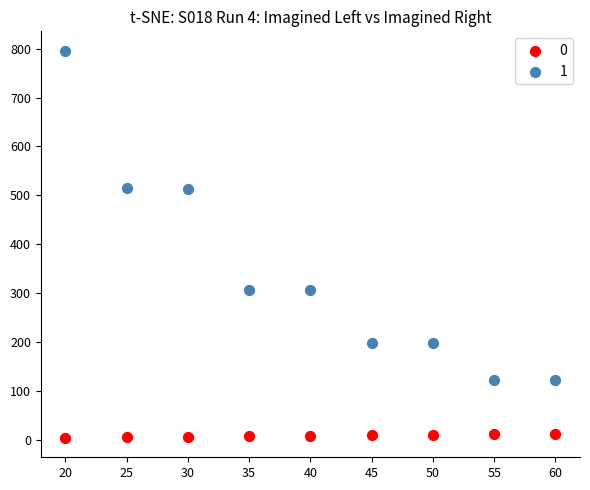

What is the X range (max minus min) for the scatter plot?

40.0